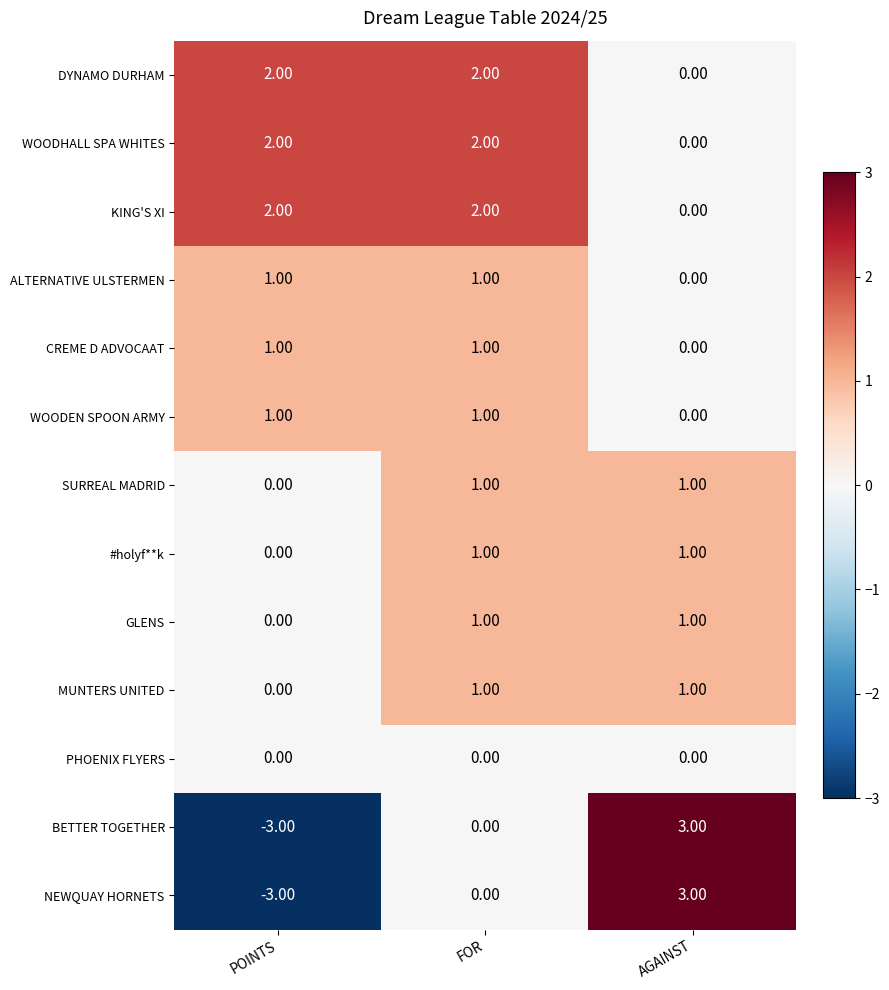

At which category is the sum across all series the highest?

FOR